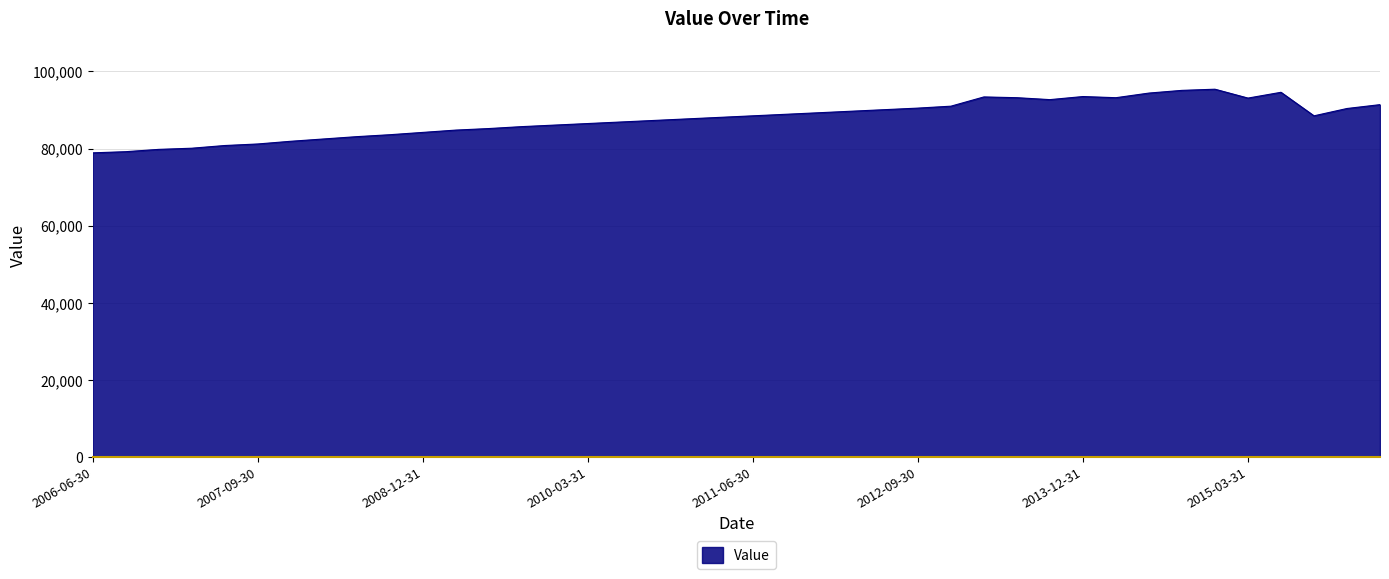

What is the minimum value shown in the chart?

78900